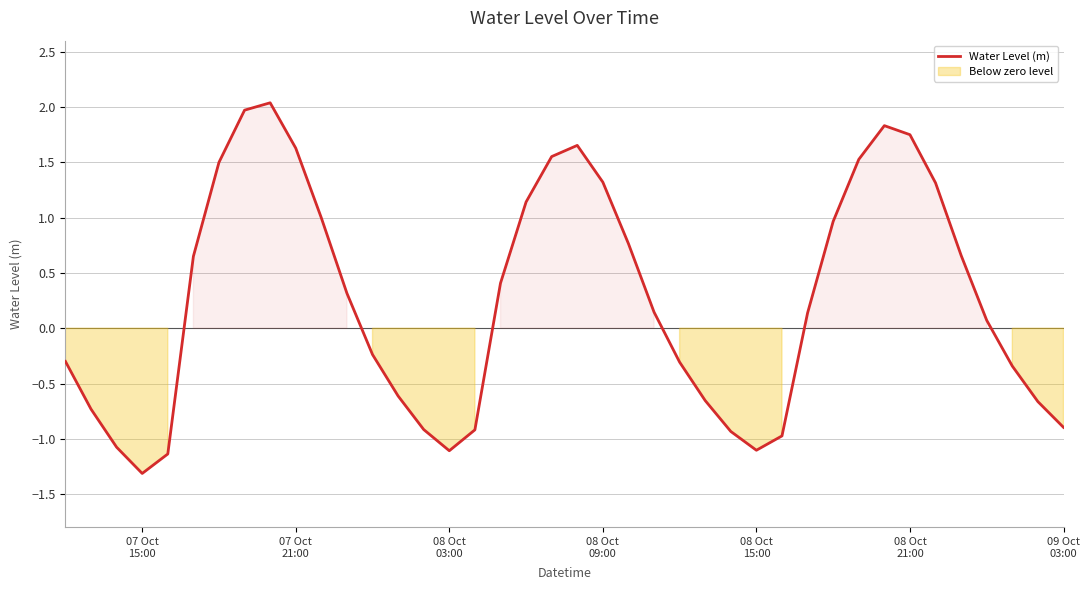

True or false: the data has more than 0 interior local peaks.

True